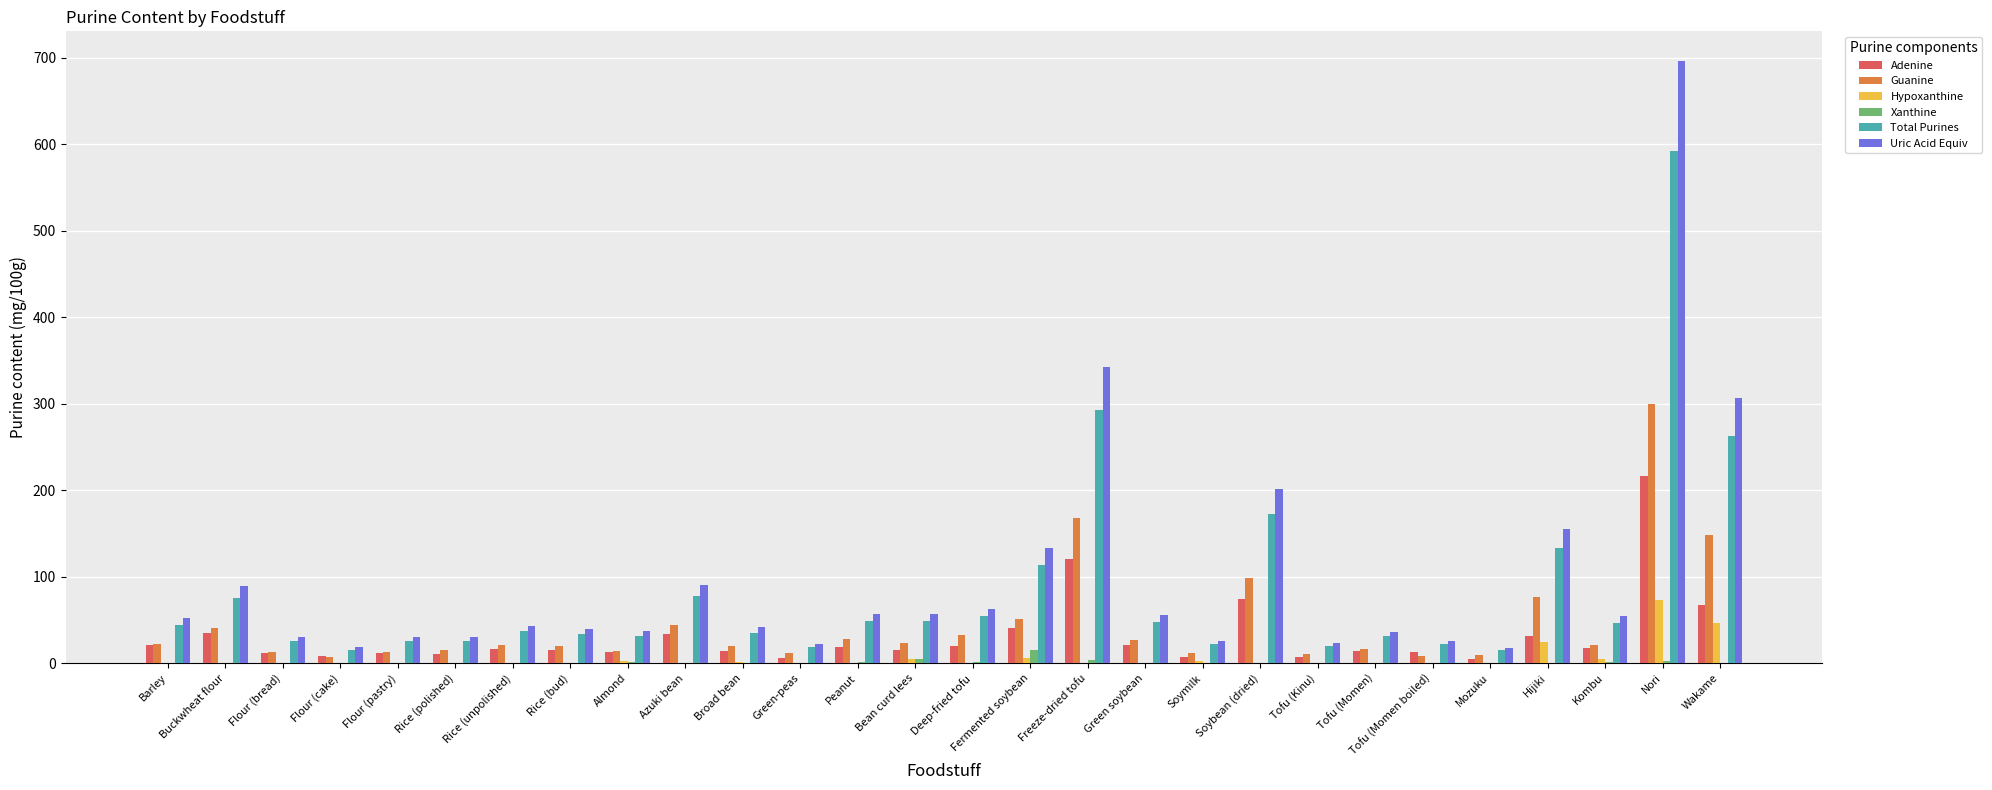

At which category is the sum across all series the highest?

Nori